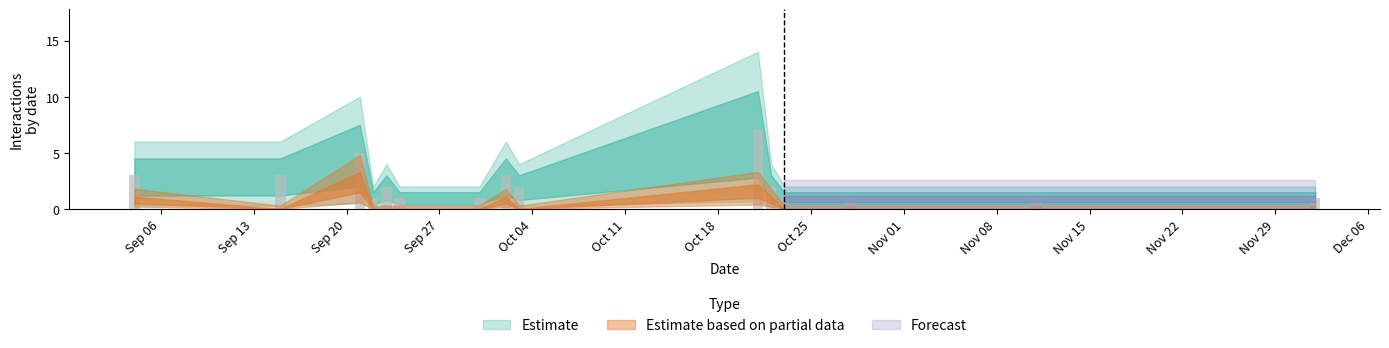

How many bars are there in total?

15